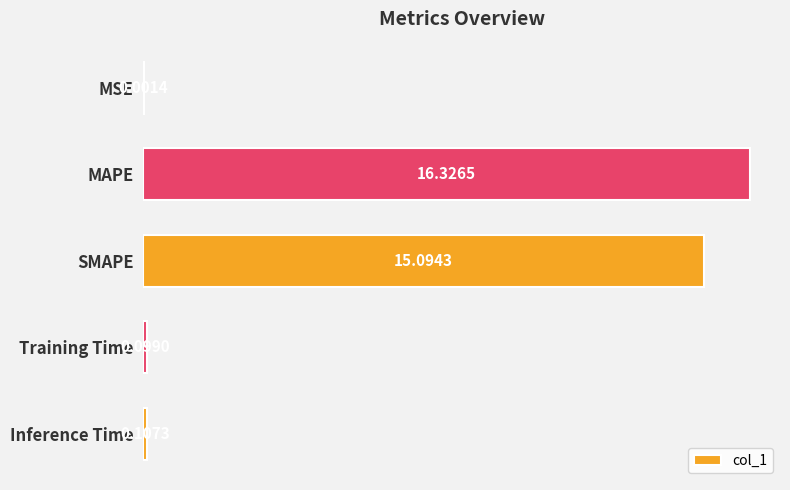

What is the maximum value shown in the chart?

16.3